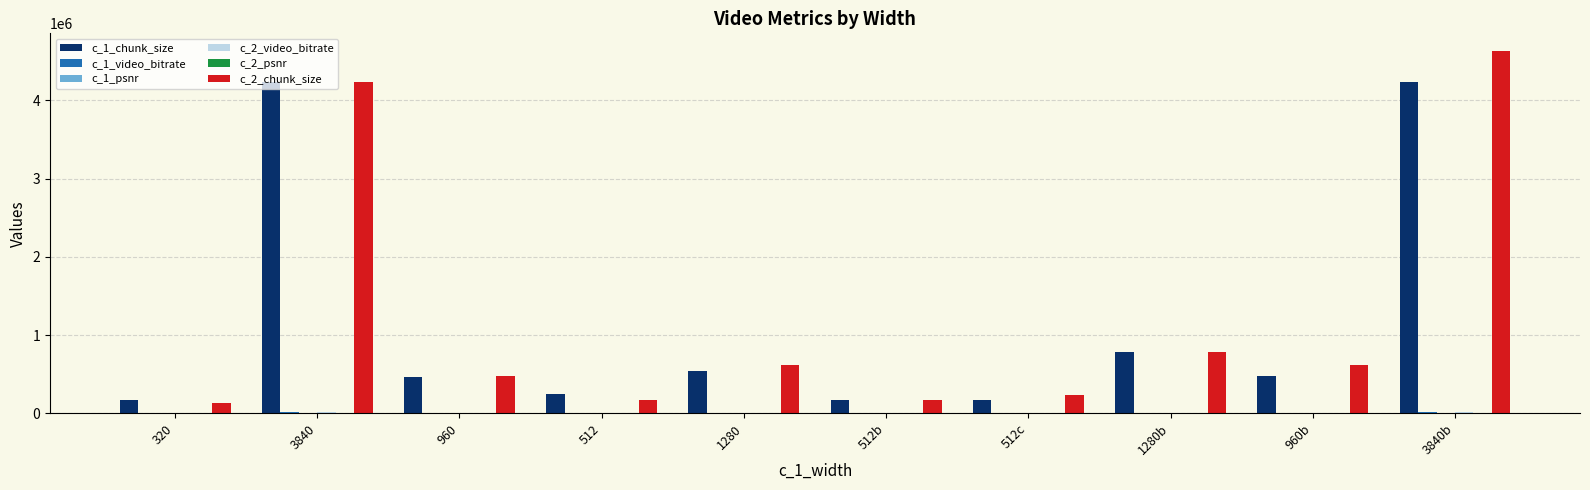

The value of c_1_chunk_size at 960b is 168936.2. True or false?

False